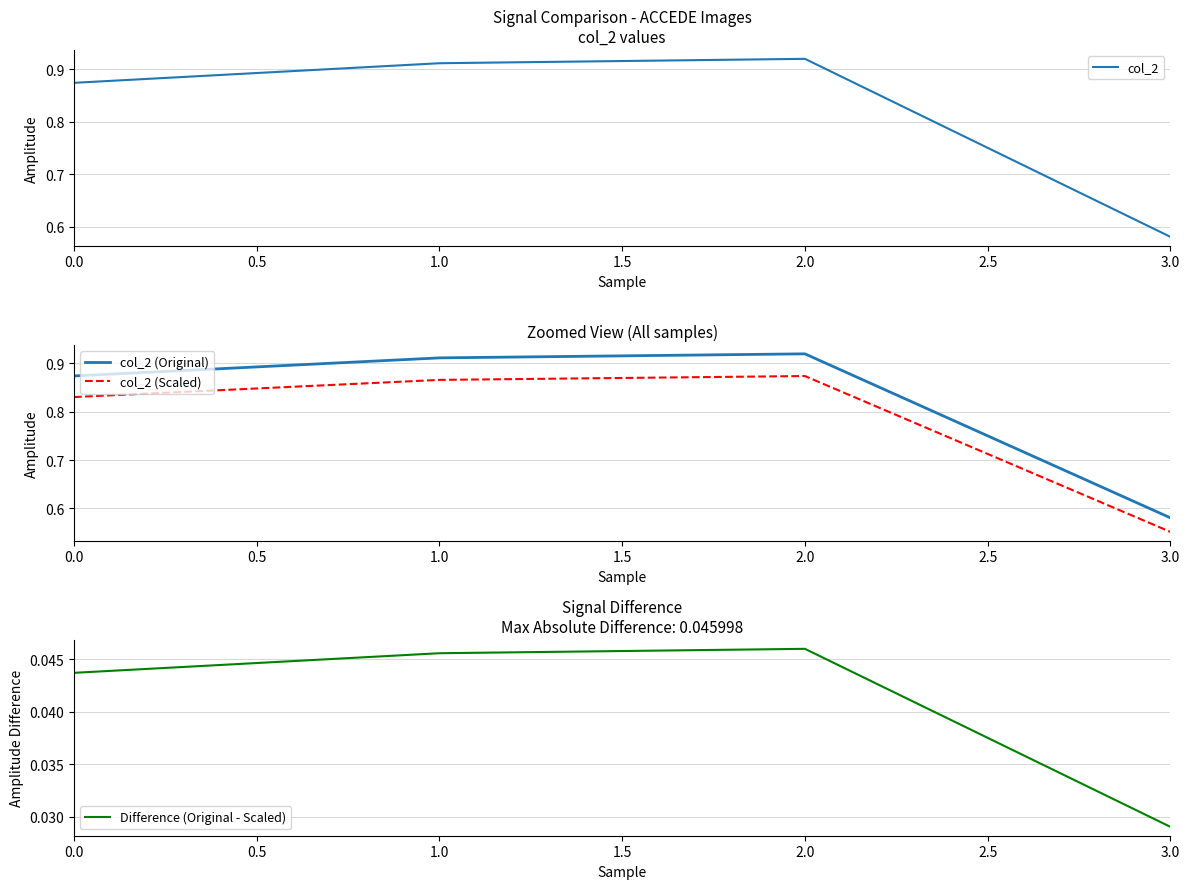

How many lines are shown in the chart?

4